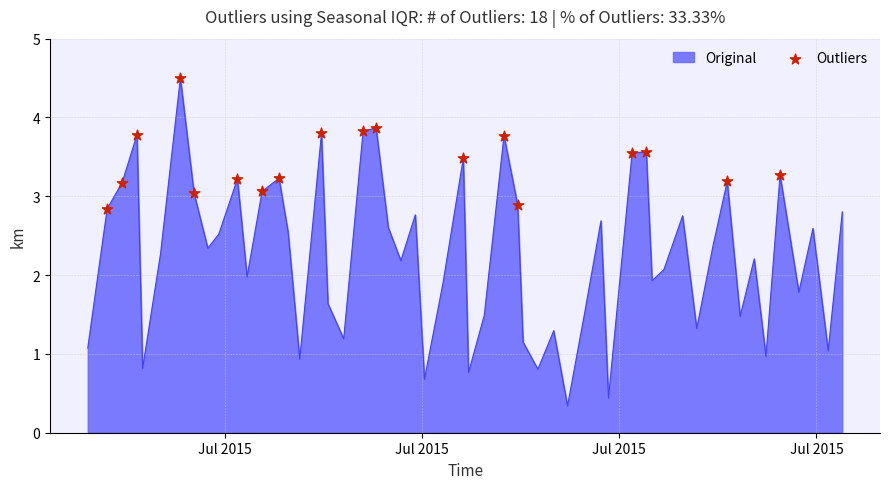

What is the greatest value displayed?

4.5